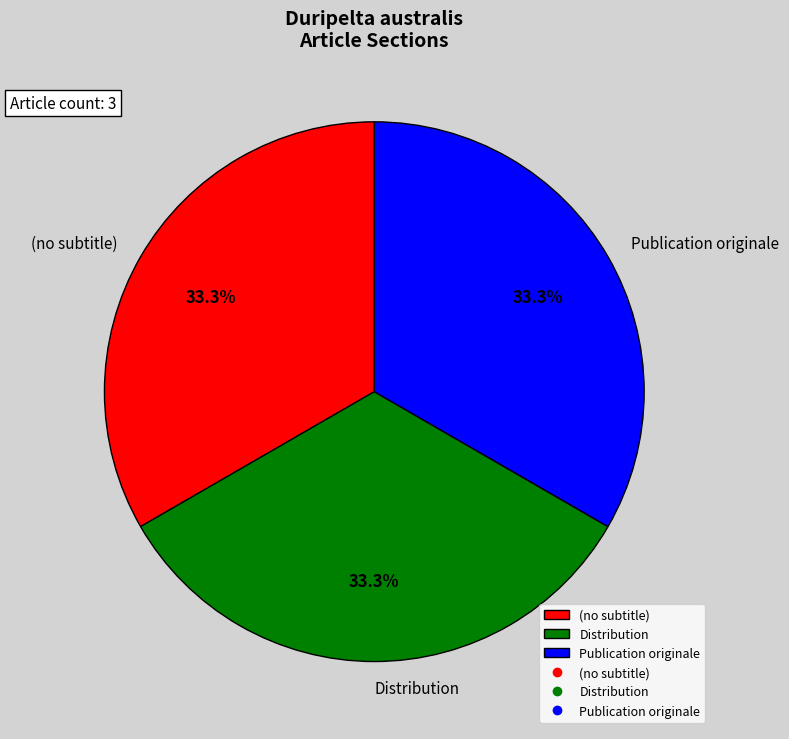

To the nearest percent, what percentage of the pie is Publication originale?

33%